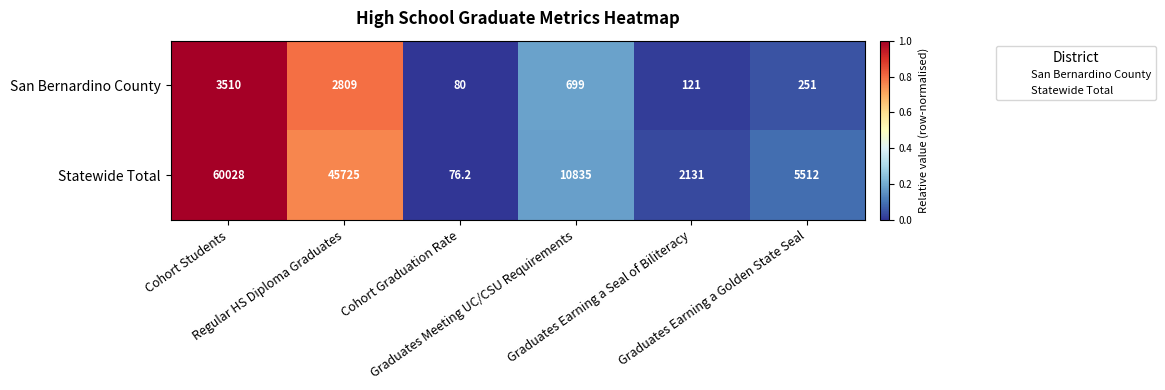

What is the maximum value for San Bernardino County?

3510.0